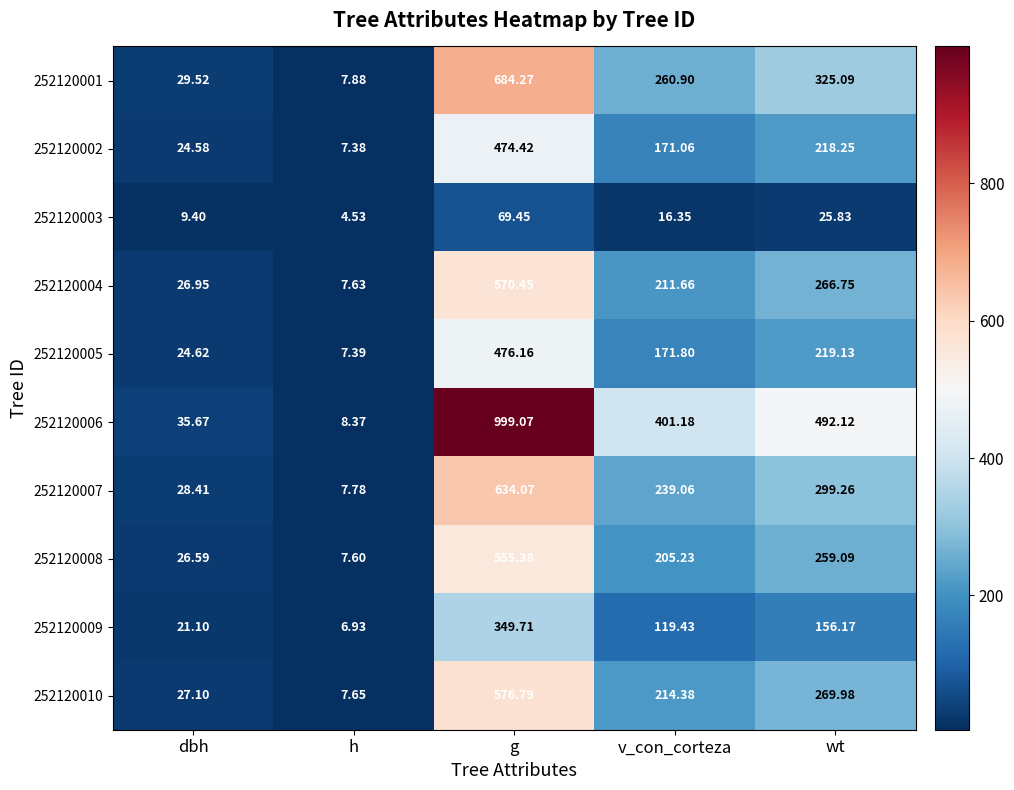

At how many categories does at least one series exceed 984?

1